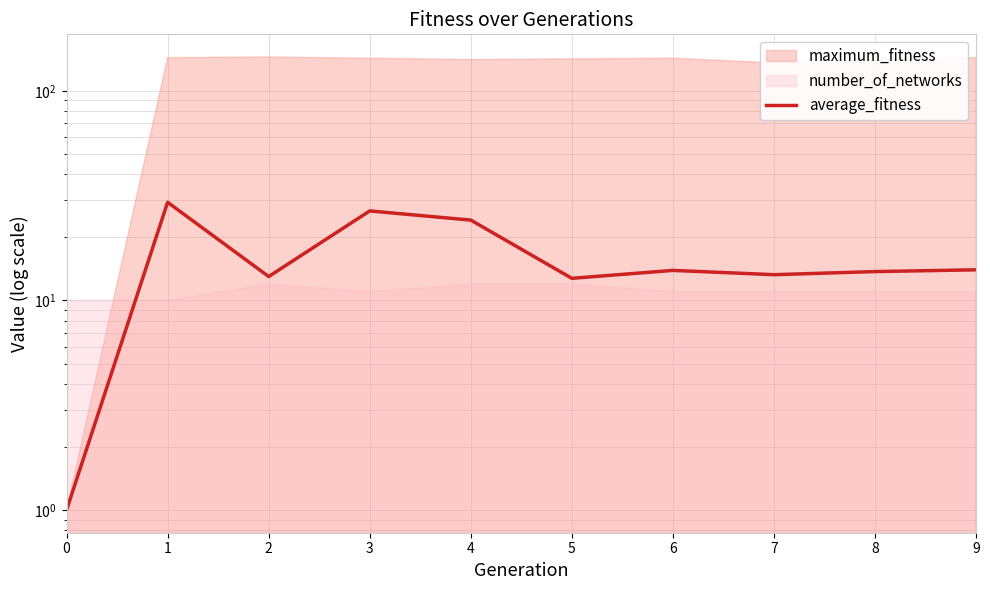

What is the maximum value shown in the chart?

29.4